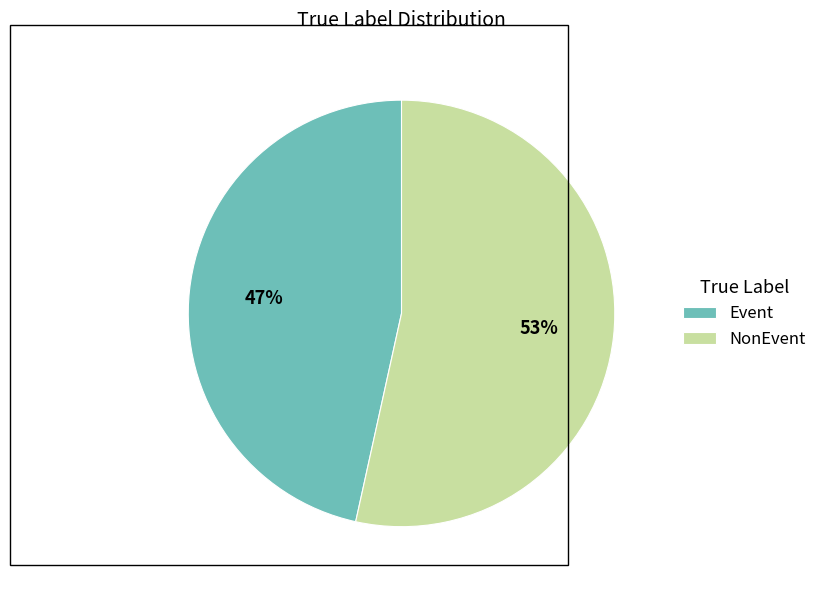

Is NonEvent the majority of the pie?

Yes